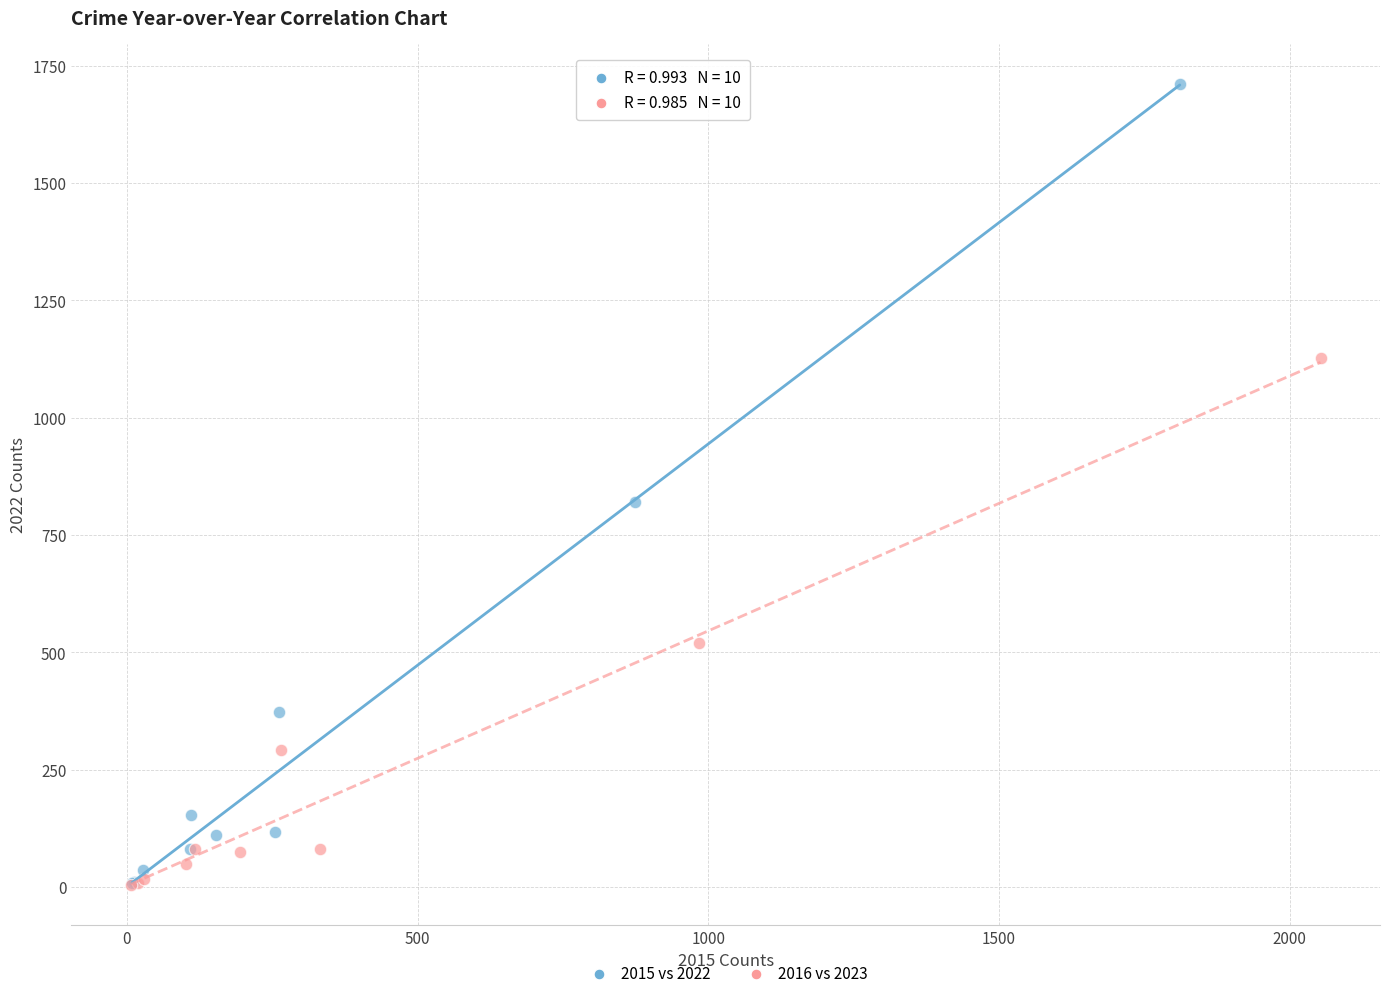

Which series contains the highest Y value?

2015 vs 2022